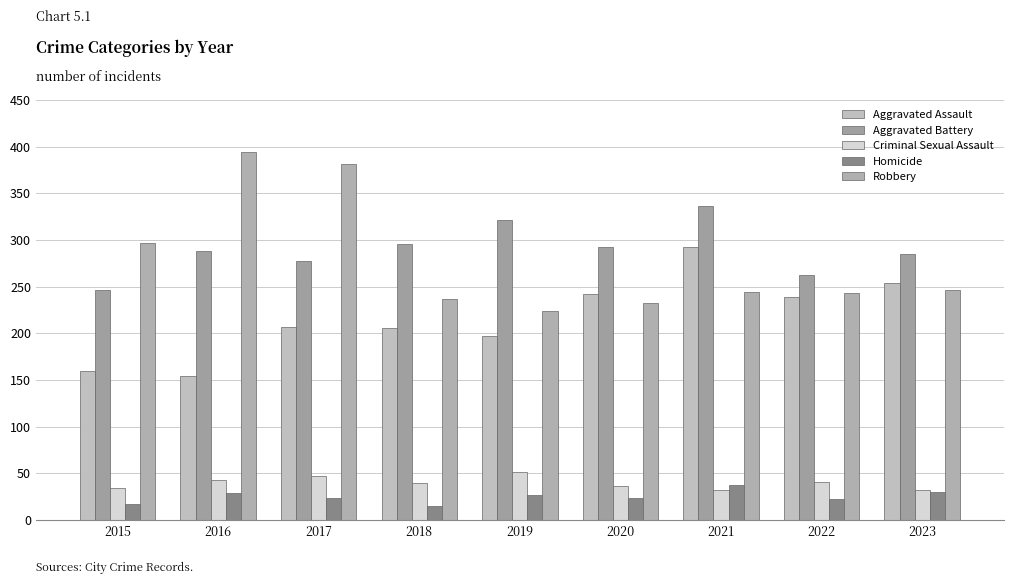

Reading right to left, extract all data points from this chart.

Aggravated Assault: 254	239	292	242	197	206	207	154	160
Aggravated Battery: 285	263	336	293	321	296	277	288	246
Criminal Sexual Assault: 32	41	32	36	51	40	47	43	34
Homicide: 30	23	37	24	27	15	24	29	17
Robbery: 246	243	244	233	224	237	381	394	297